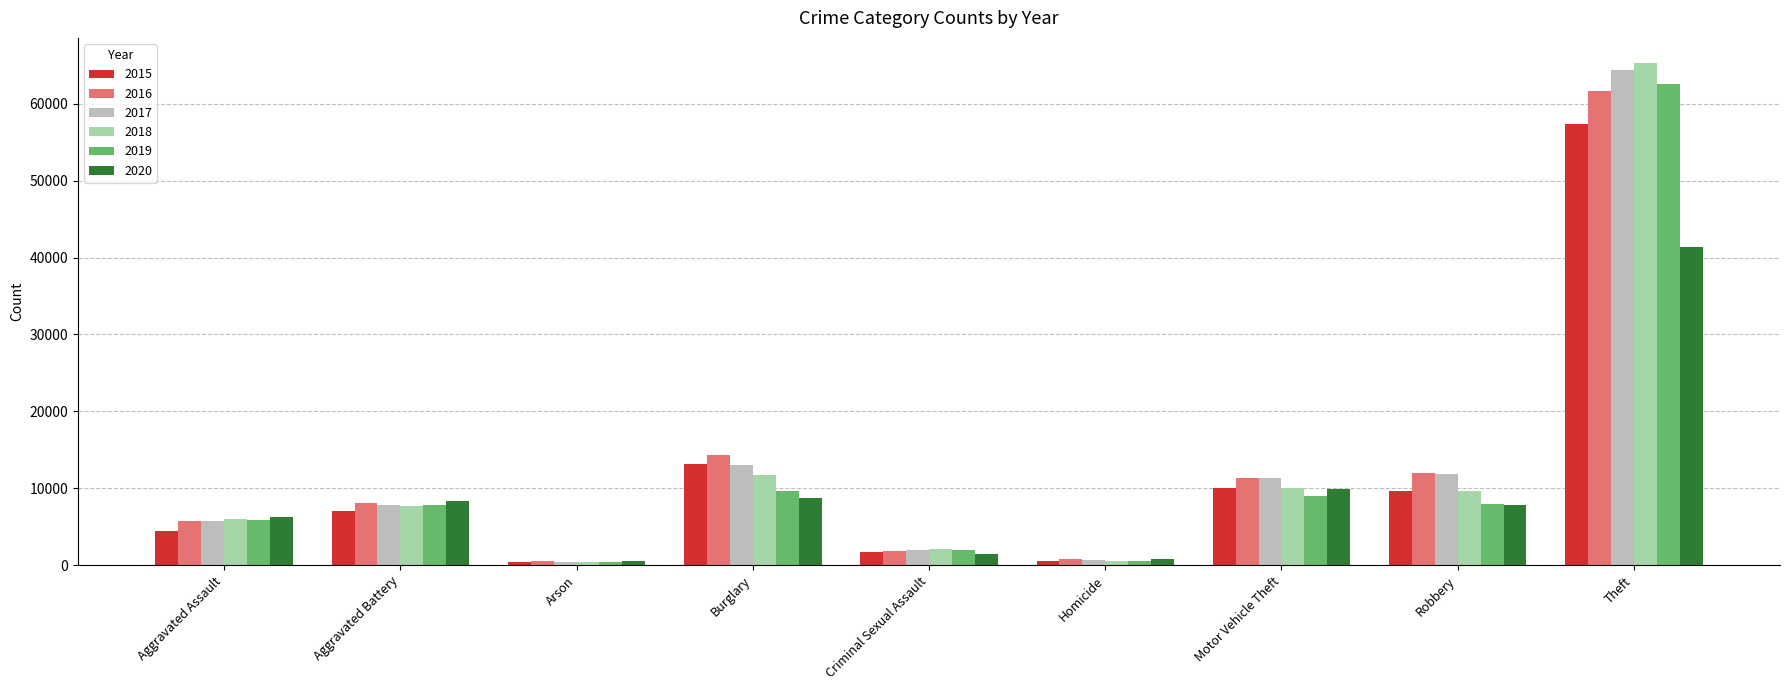

What is the label of the 3rd bar from the left?

Arson